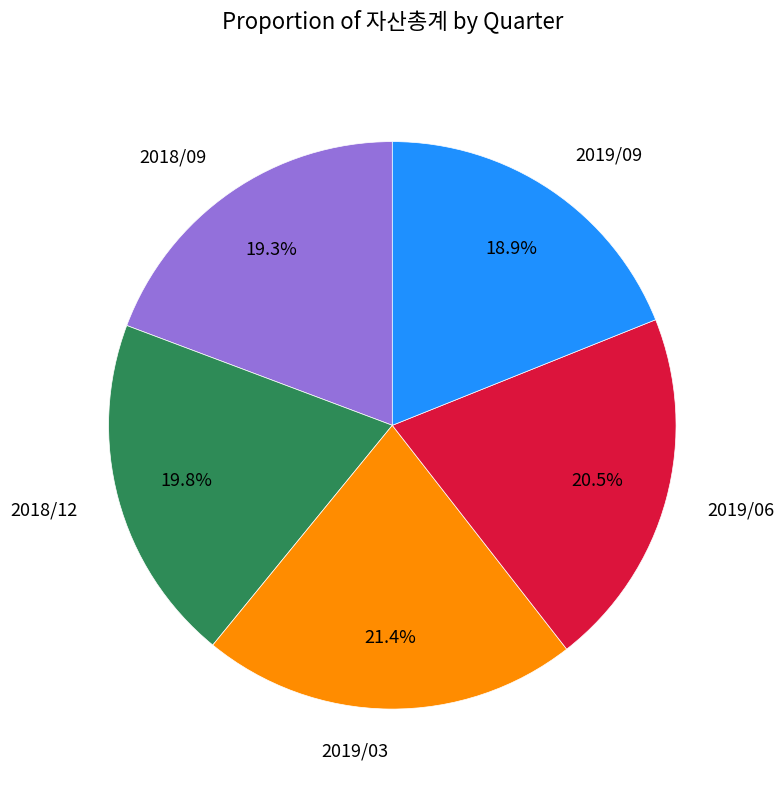

How many slices are in this pie chart?

5